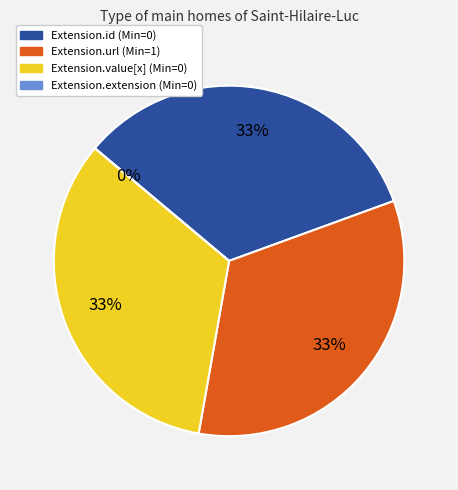

How many segments does this pie chart have?

4